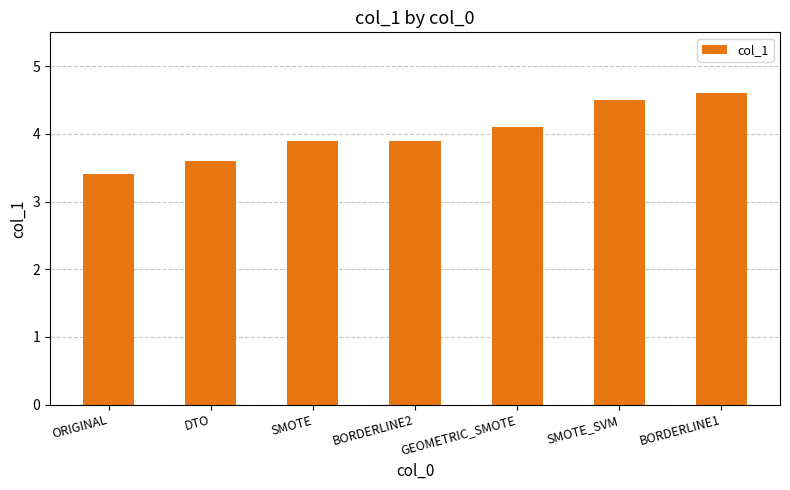

At which category does the chart reach its minimum across all series?

ORIGINAL